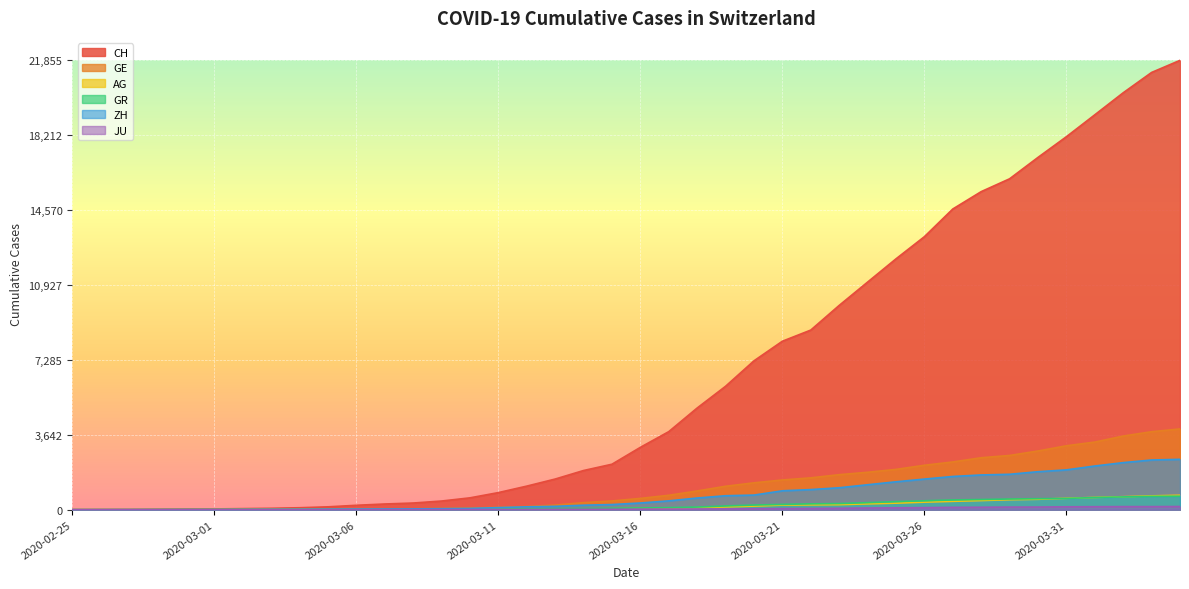

Reading left to right, what are all the values shown in this chart?

CH: 2020-02-25=0	2020-02-26=5	2020-02-27=9	2020-02-28=19	2020-02-29=31	2020-03-01=37	2020-03-02=53	2020-03-03=68	2020-03-04=95	2020-03-05=139	2020-03-06=214	2020-03-07=277	2020-03-08=324	2020-03-09=421	2020-03-10=576	2020-03-11=831	2020-03-12=1146	2020-03-13=1490	2020-03-14=1905	2020-03-15=2211	2020-03-16=3032	2020-03-17=3796	2020-03-18=4945	2020-03-19=6002	2020-03-20=7240	2020-03-21=8194	2020-03-22=8736	2020-03-23=9935	2020-03-24=11069	2020-03-25=12200	2020-03-26=13278	2020-03-27=14625	2020-03-28=15470	2020-03-29=16094	2020-03-30=17135	2020-03-31=18141	2020-04-01=19207	2020-04-02=20278	2020-04-03=21267	2020-04-04=21855
GE: 2020-02-25=0	2020-02-26=1	2020-02-27=1	2020-02-28=4	2020-02-29=8	2020-03-01=9	2020-03-02=10	2020-03-03=13	2020-03-04=15	2020-03-05=20	2020-03-06=29	2020-03-07=42	2020-03-08=44	2020-03-09=59	2020-03-10=79	2020-03-11=112	2020-03-12=153	2020-03-13=224	2020-03-14=343	2020-03-15=425	2020-03-16=549	2020-03-17=701	2020-03-18=911	2020-03-19=1139	2020-03-20=1307	2020-03-21=1445	2020-03-22=1549	2020-03-23=1703	2020-03-24=1820	2020-03-25=1960	2020-03-26=2161	2020-03-27=2322	2020-03-28=2527	2020-03-29=2638	2020-03-30=2855	2020-03-31=3109	2020-04-01=3289	2020-04-02=3582	2020-04-03=3793	2020-04-04=3928
AG: 2020-02-25=0	2020-02-26=1	2020-02-27=1	2020-02-28=1	2020-02-29=3	2020-03-01=4	2020-03-02=7	2020-03-03=7	2020-03-04=10	2020-03-05=11	2020-03-06=12	2020-03-07=14	2020-03-08=14	2020-03-09=15	2020-03-10=18	2020-03-11=20	2020-03-12=27	2020-03-13=30	2020-03-14=33	2020-03-15=43	2020-03-16=56	2020-03-17=69	2020-03-18=96	2020-03-19=134	2020-03-20=175	2020-03-21=223	2020-03-22=235	2020-03-23=245	2020-03-24=283	2020-03-25=318	2020-03-26=367	2020-03-27=407	2020-03-28=444	2020-03-29=485	2020-03-30=506	2020-03-31=554	2020-04-01=596	2020-04-02=631	2020-04-03=673	2020-04-04=702
GR: 2020-02-25=0	2020-02-26=2	2020-02-27=2	2020-02-28=6	2020-02-29=6	2020-03-01=6	2020-03-02=9	2020-03-03=9	2020-03-04=12	2020-03-05=14	2020-03-06=16	2020-03-07=17	2020-03-08=18	2020-03-09=18	2020-03-10=22	2020-03-11=31	2020-03-12=43	2020-03-13=53	2020-03-14=56	2020-03-15=71	2020-03-16=84	2020-03-17=101	2020-03-18=128	2020-03-19=182	2020-03-20=226	2020-03-21=258	2020-03-22=284	2020-03-23=300	2020-03-24=343	2020-03-25=393	2020-03-26=433	2020-03-27=474	2020-03-28=495	2020-03-29=519	2020-03-30=535	2020-03-31=547	2020-04-01=592	2020-04-02=622	2020-04-03=649	2020-04-04=657
ZH: 2020-02-25=0	2020-02-26=0	2020-02-27=2	2020-02-28=2	2020-02-29=6	2020-03-01=7	2020-03-02=10	2020-03-03=13	2020-03-04=15	2020-03-05=23	2020-03-06=29	2020-03-07=34	2020-03-08=40	2020-03-09=49	2020-03-10=62	2020-03-11=101	2020-03-12=140	2020-03-13=163	2020-03-14=218	2020-03-15=250	2020-03-16=326	2020-03-17=429	2020-03-18=568	2020-03-19=679	2020-03-20=711	2020-03-21=919	2020-03-22=978	2020-03-23=1067	2020-03-24=1213	2020-03-25=1357	2020-03-26=1489	2020-03-27=1616	2020-03-28=1690	2020-03-29=1722	2020-03-30=1848	2020-03-31=1936	2020-04-01=2125	2020-04-02=2289	2020-04-03=2417	2020-04-04=2450
JU: 2020-02-25=0	2020-02-26=0	2020-02-27=1	2020-02-28=1	2020-02-29=1	2020-03-01=1	2020-03-02=1	2020-03-03=2	2020-03-04=2	2020-03-05=4	2020-03-06=4	2020-03-07=5	2020-03-08=5	2020-03-09=7	2020-03-10=7	2020-03-11=7	2020-03-12=12	2020-03-13=17	2020-03-14=18	2020-03-15=19	2020-03-16=25	2020-03-17=29	2020-03-18=32	2020-03-19=36	2020-03-20=44	2020-03-21=54	2020-03-22=61	2020-03-23=69	2020-03-24=82	2020-03-25=92	2020-03-26=100	2020-03-27=114	2020-03-28=119	2020-03-29=127	2020-03-30=128	2020-03-31=140	2020-04-01=145	2020-04-02=149	2020-04-03=149	2020-04-04=154